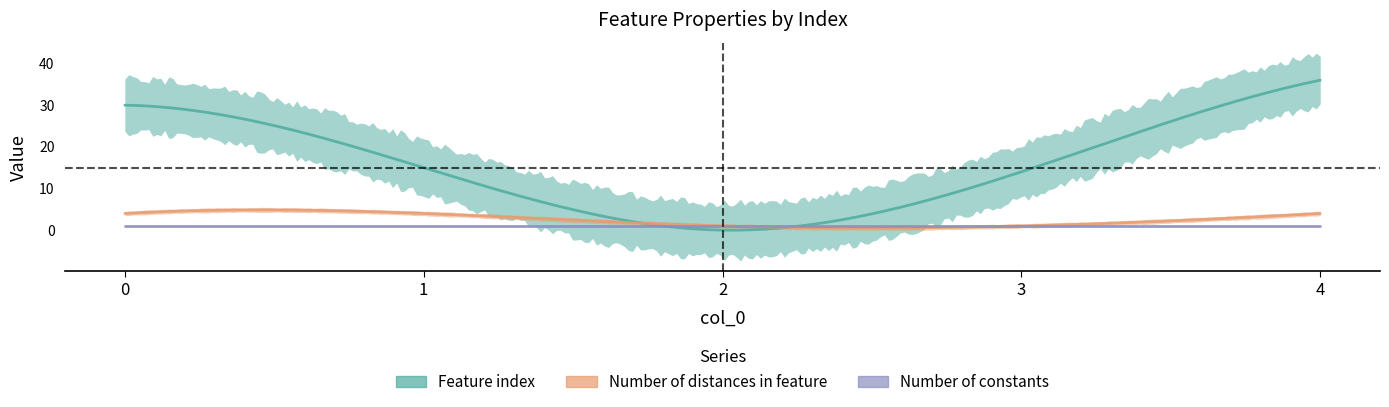

What is the approximate value of Number of constants at 2?

1